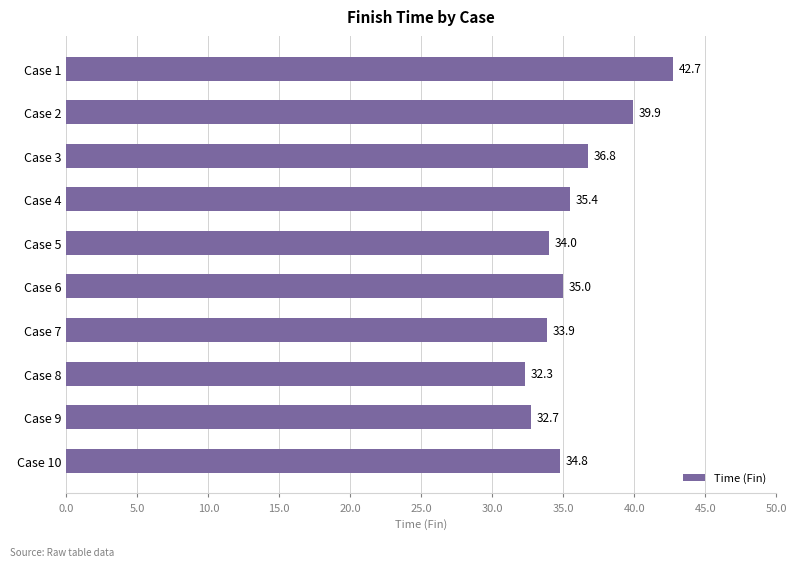

What is the smallest value displayed?

32.3